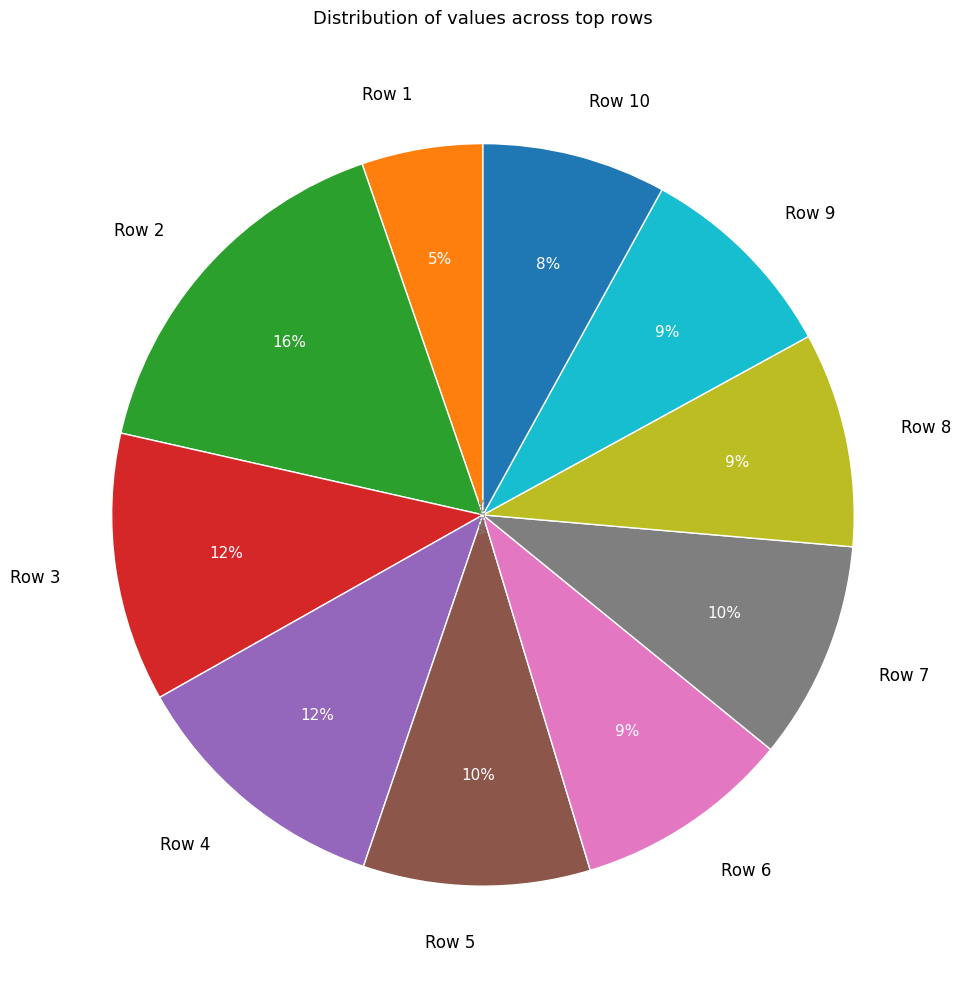

The Row 3 slice represents 20% of the pie. True or false?

False